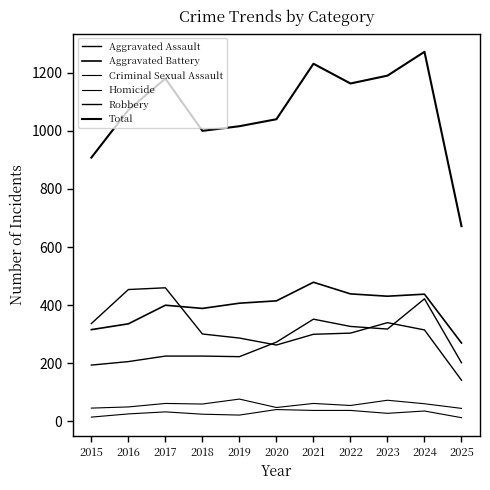

The Aggravated Battery series shows 415 at 2020. True or false?

True